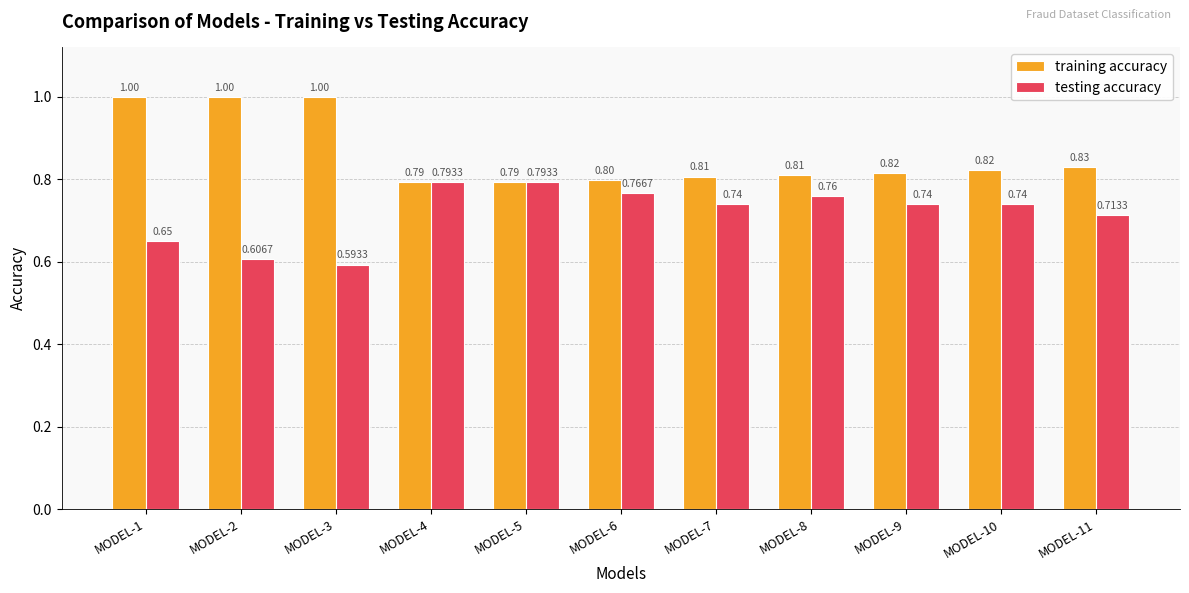

Which series has the widest spread of values?

training accuracy